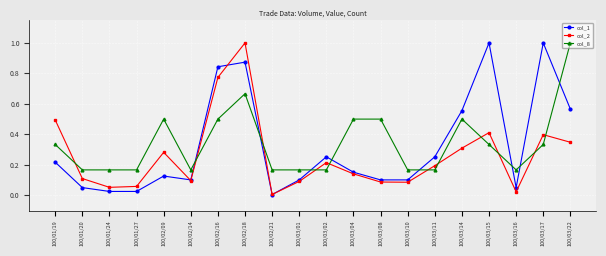

Which series changed the most between 100/03/08 and 100/03/16?

col_8